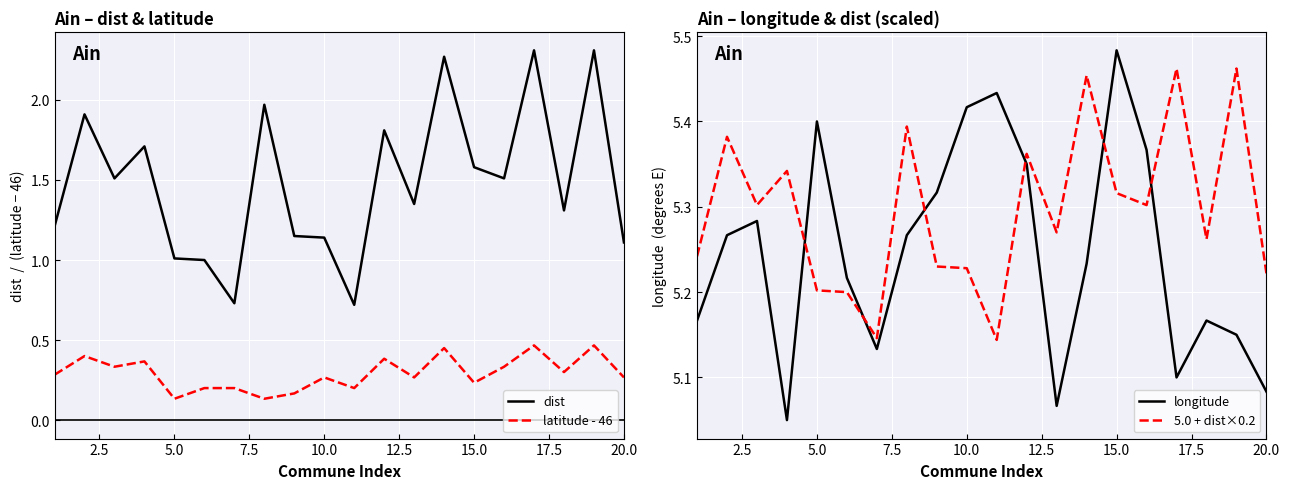

What is the minimum value shown in the chart?

0.1